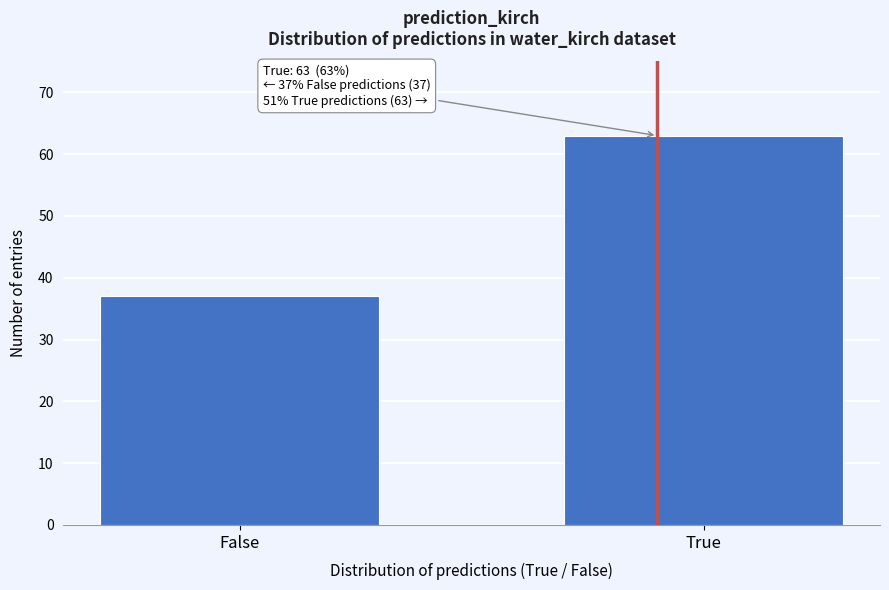

Reading left to right, list all the values displayed in this chart.

37	63